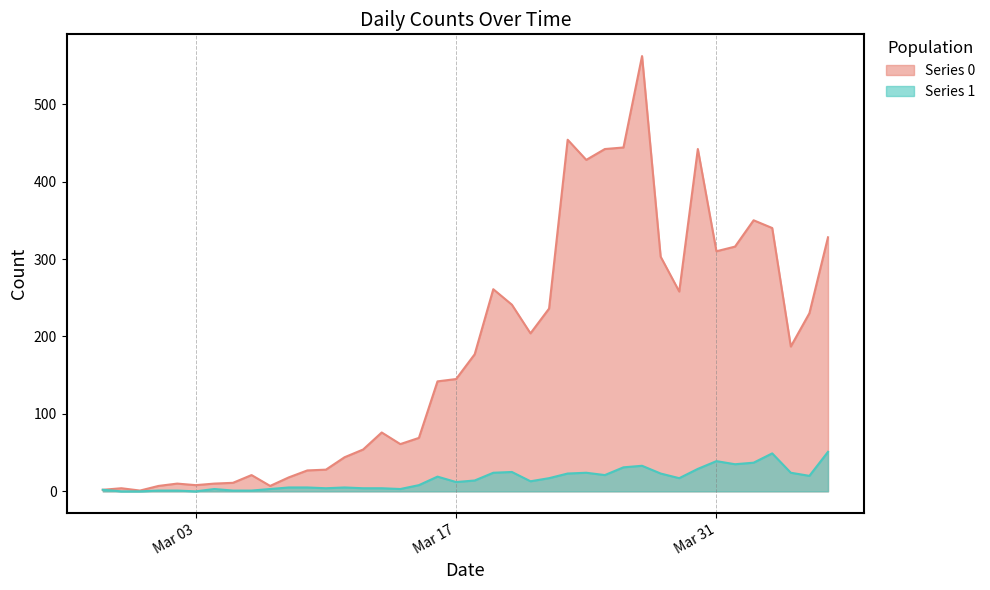

True or false: Series 0 and Series 1 cross at least once.

False